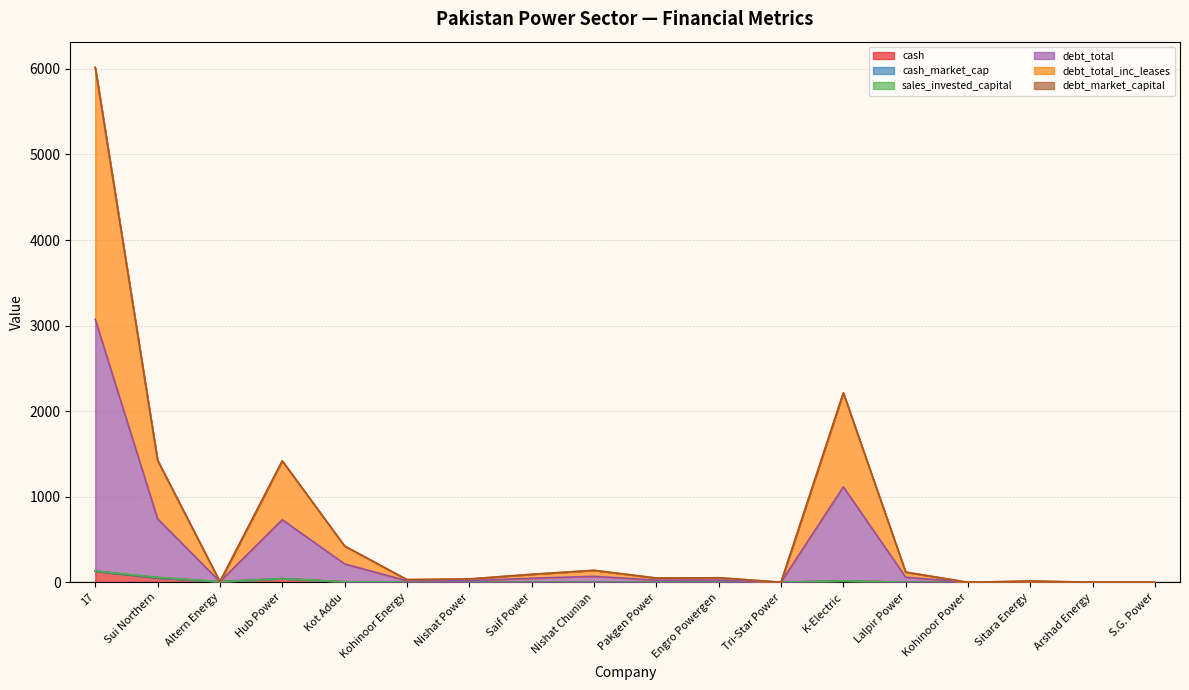

What is the difference between the highest and lowest values at Kohinoor Power?

0.2